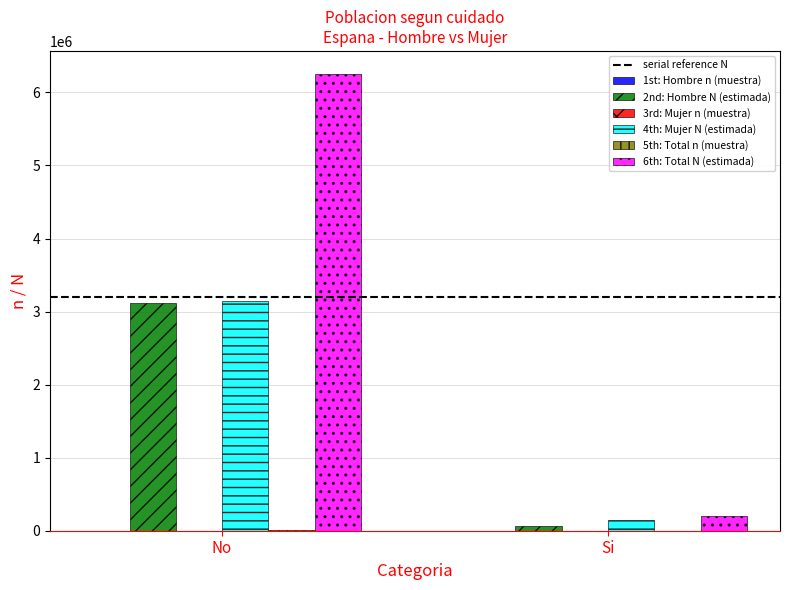

Which category has the highest value in the 4th: Mujer N (estimada) series?

No